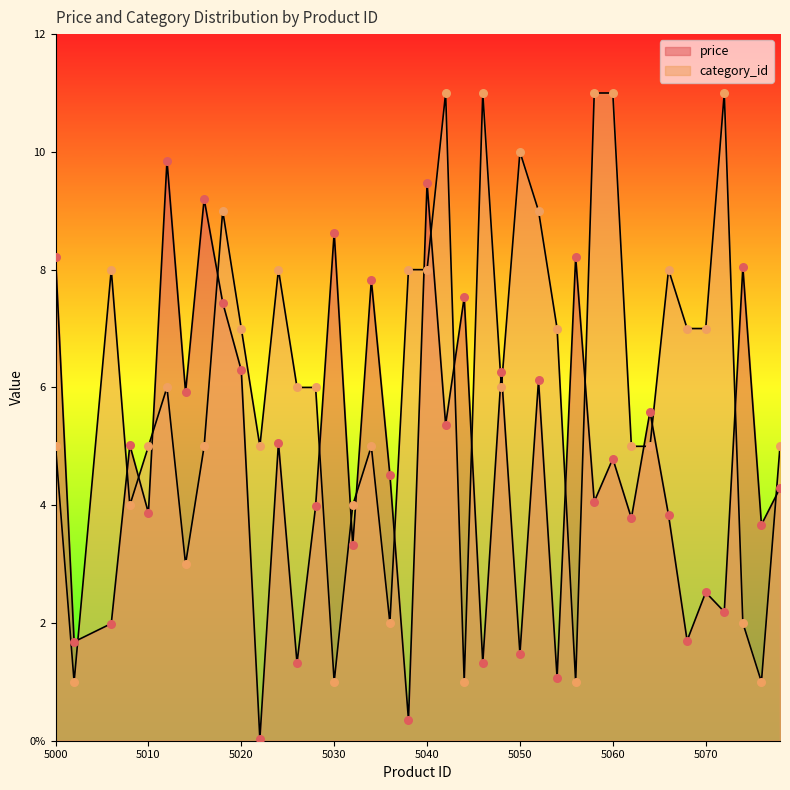

At how many categories does at least one series exceed 4?

36